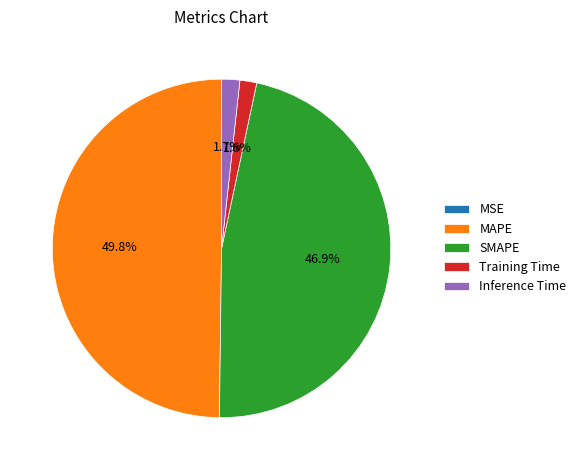

To the nearest percent, what is the difference between the largest and smallest slice percentages?

50%